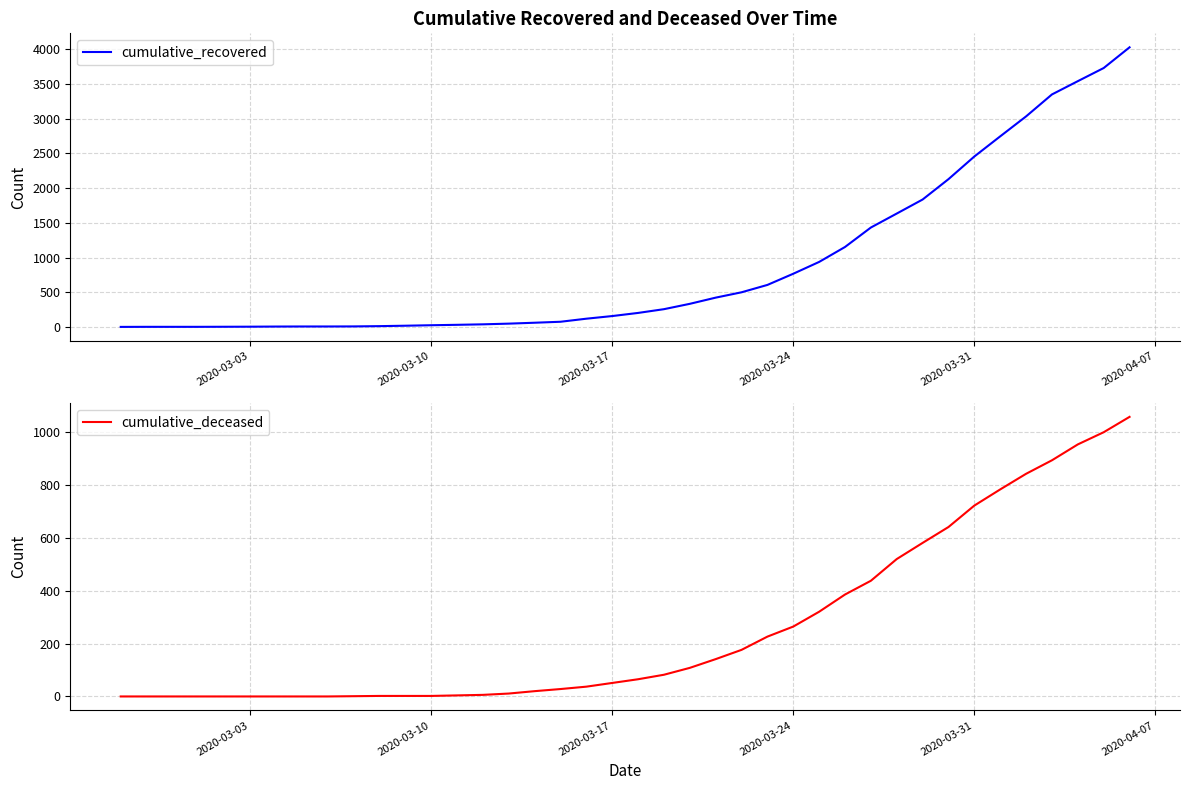

What is the highest value of the cumulative_recovered series?

4026